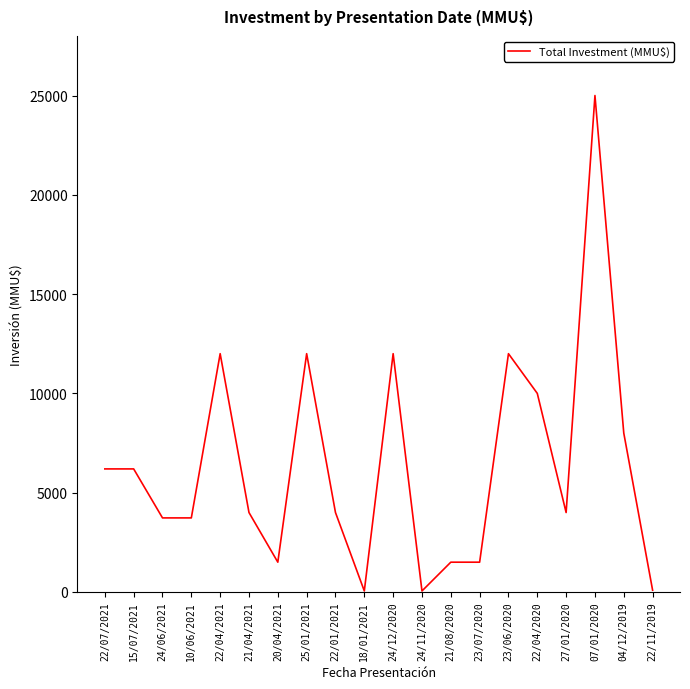

Does the chart display data point markers on the line(s)?

No